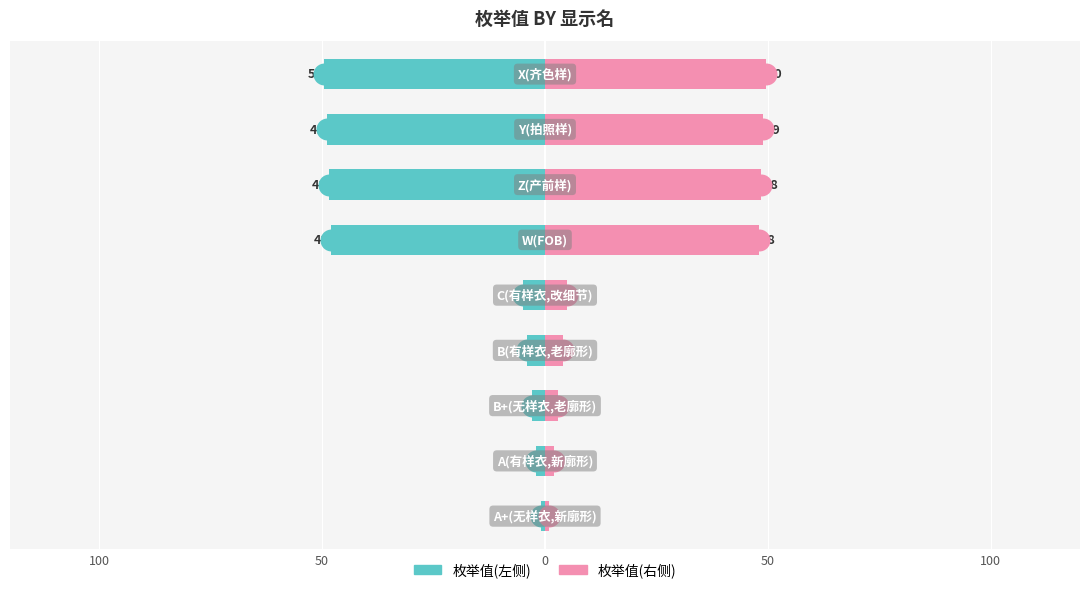

Which series has the largest total across all categories?

枚举值(右)